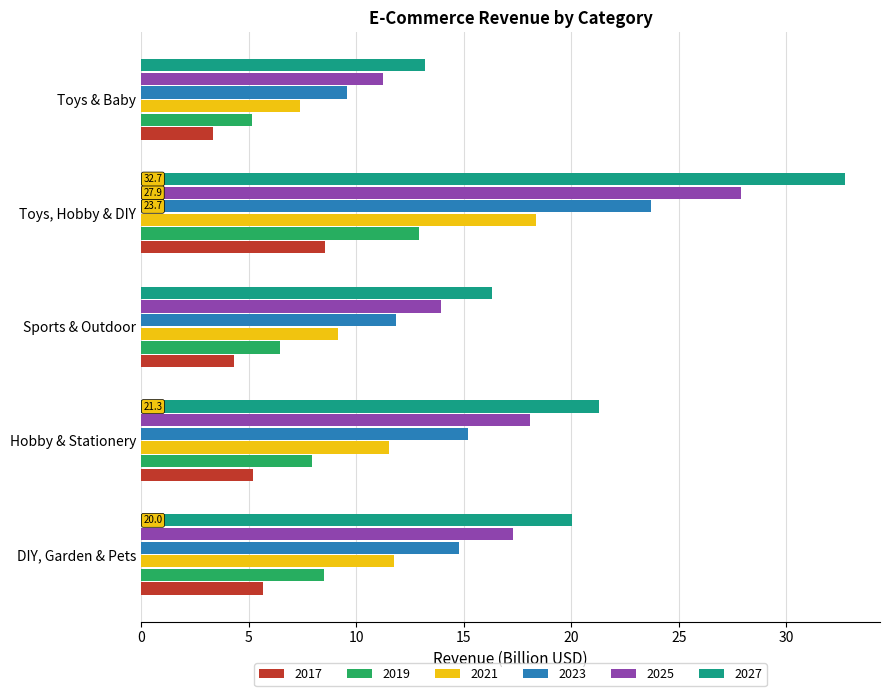

Which series changed the most between Hobby & Stationery and Toys & Baby?

2027